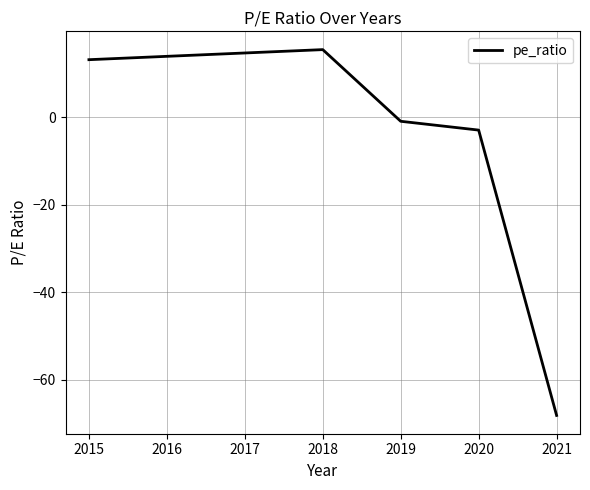

Rank the categories by value from lowest to highest.

2021, 2020, 2019, 2015, 2018